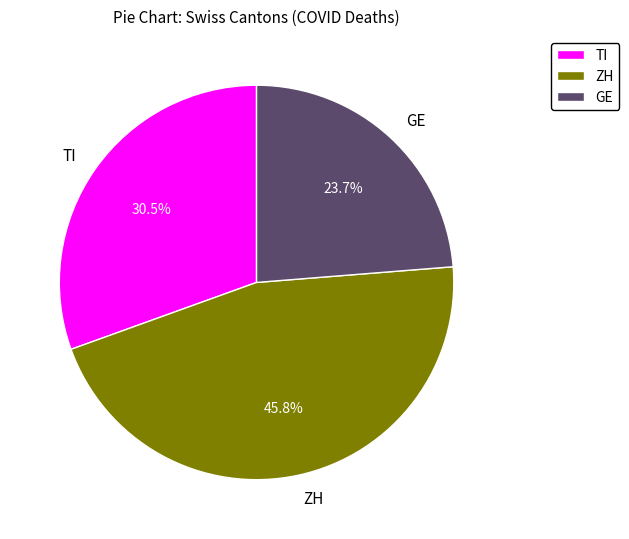

Which slice is the largest?

ZH